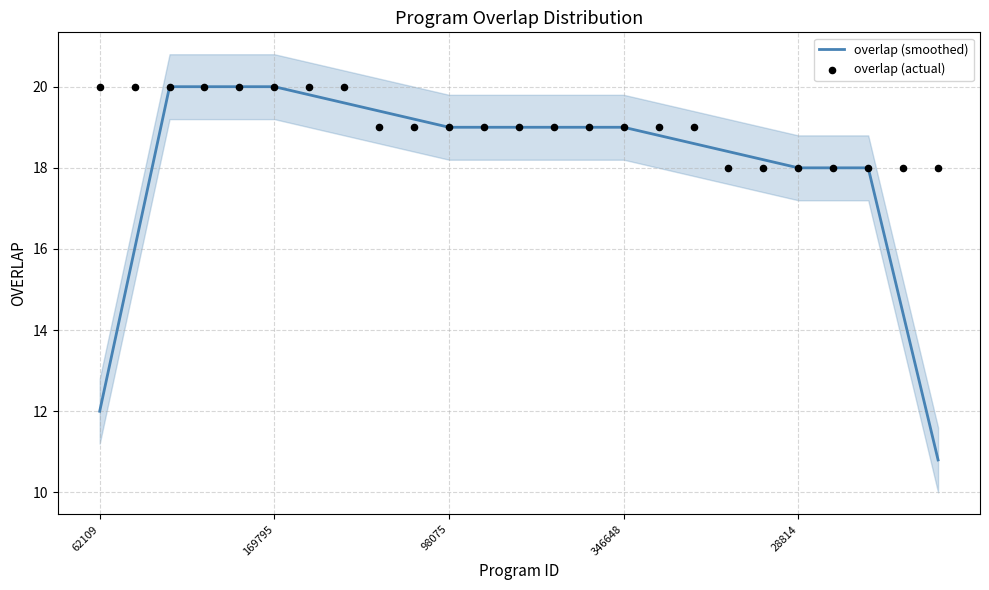

What is the maximum value for overlap (smoothed)?

20.0